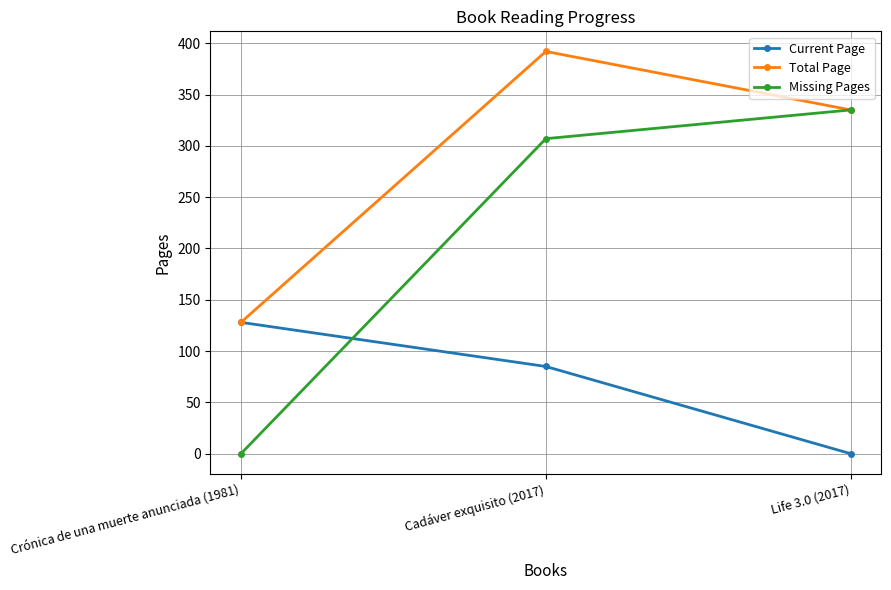

At which category is the sum across all series the highest?

Cadáver exquisito (2017)